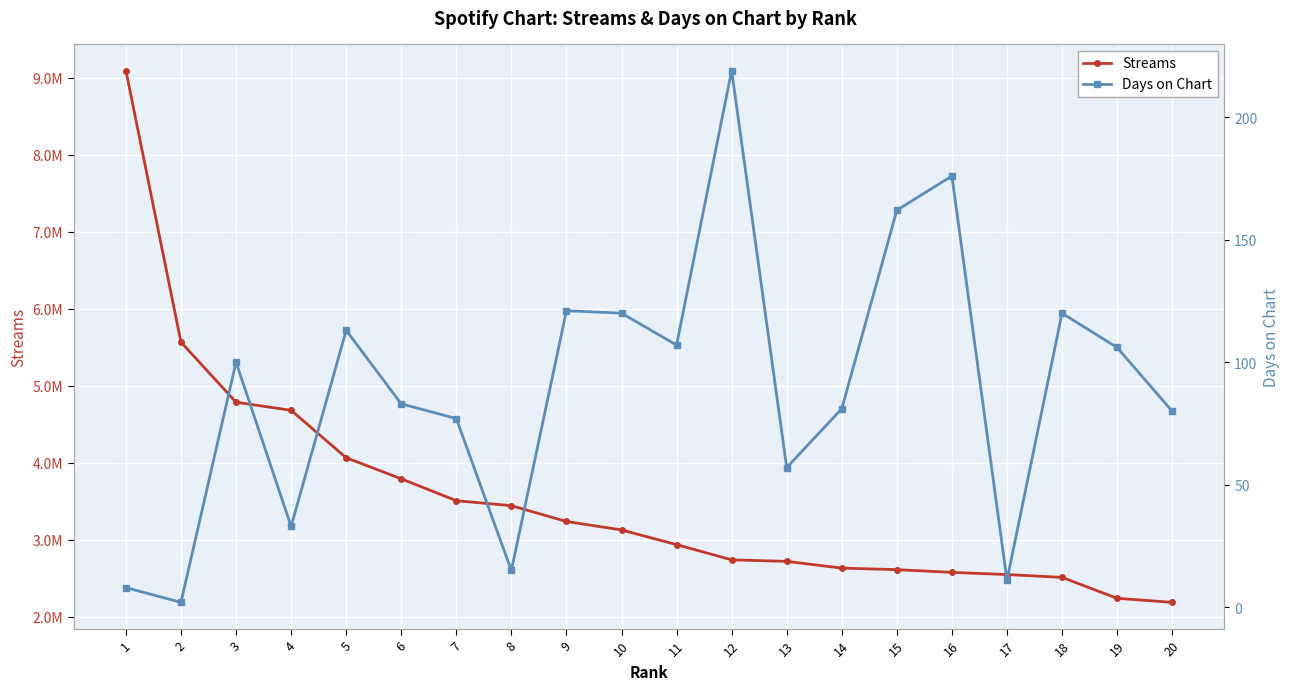

List the labels in order of Streams value, smallest first.

20, 19, 18, 17, 16, 15, 14, 13, 12, 11, 10, 9, 8, 7, 6, 5, 4, 3, 2, 1